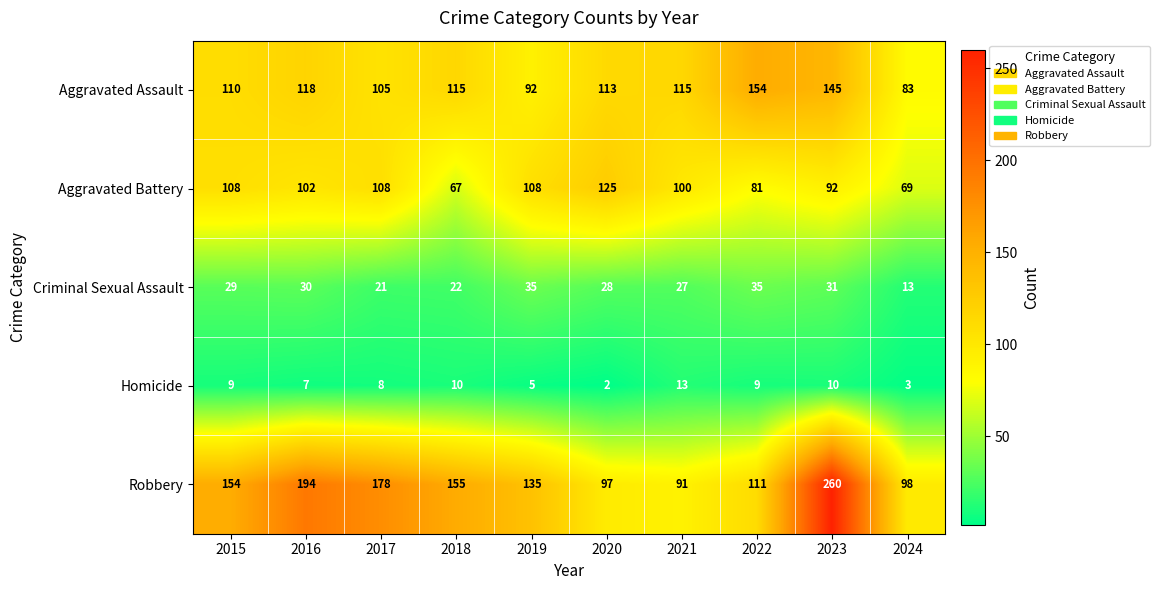

True or false: Robbery has a value of 134 at 2024.

False